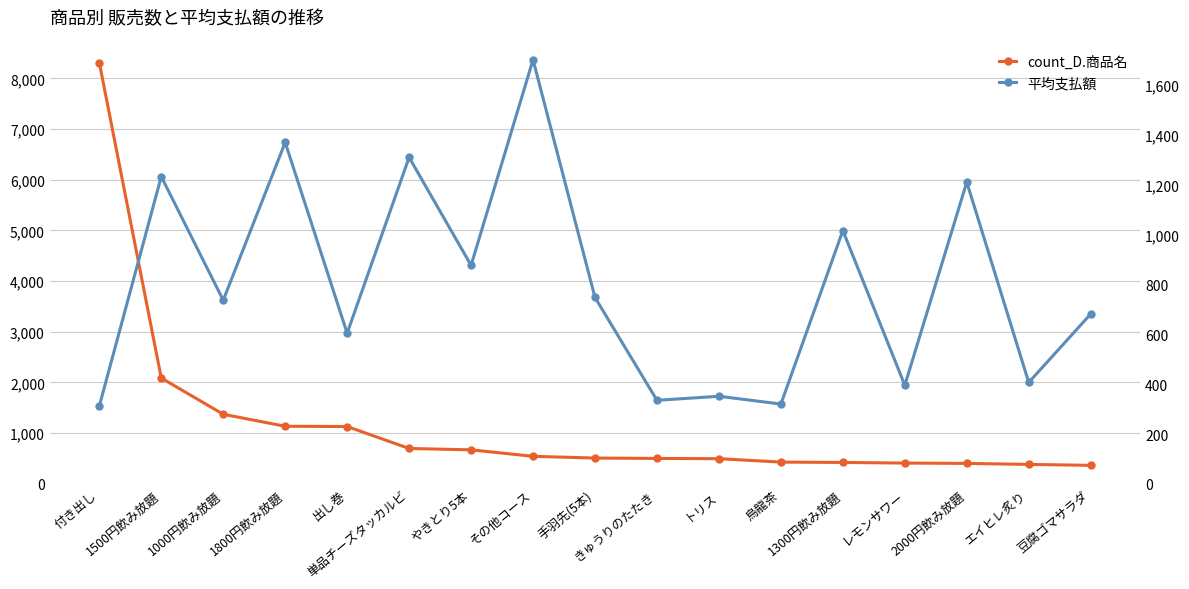

What is the smallest value displayed?

312.2